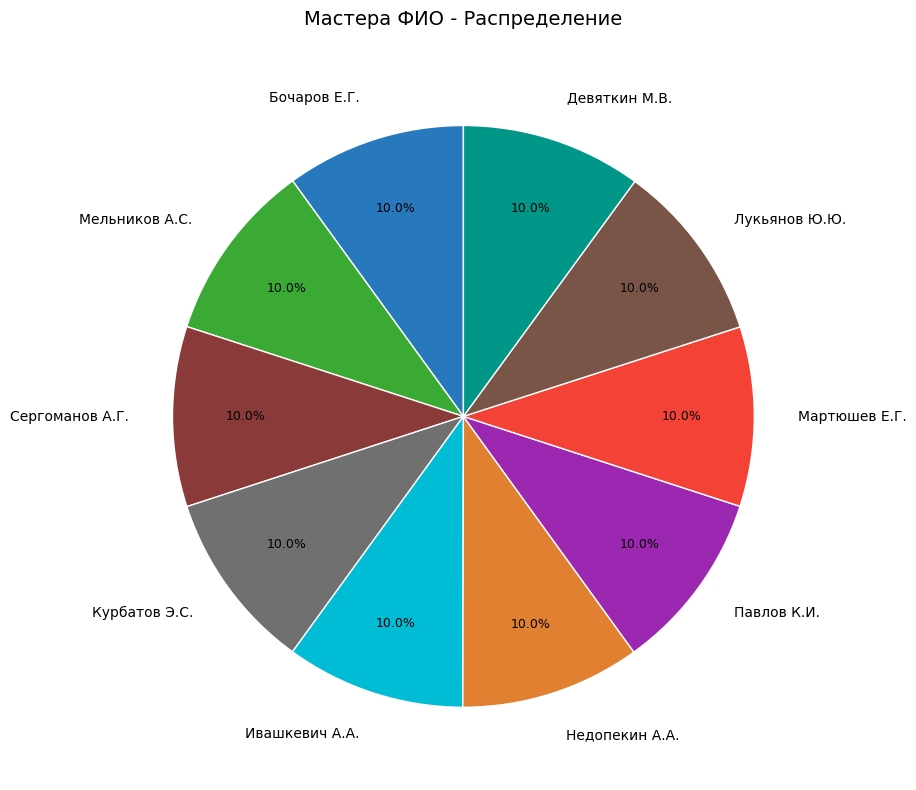

Is it true that Недопекин А.А. is 10% of the pie?

True